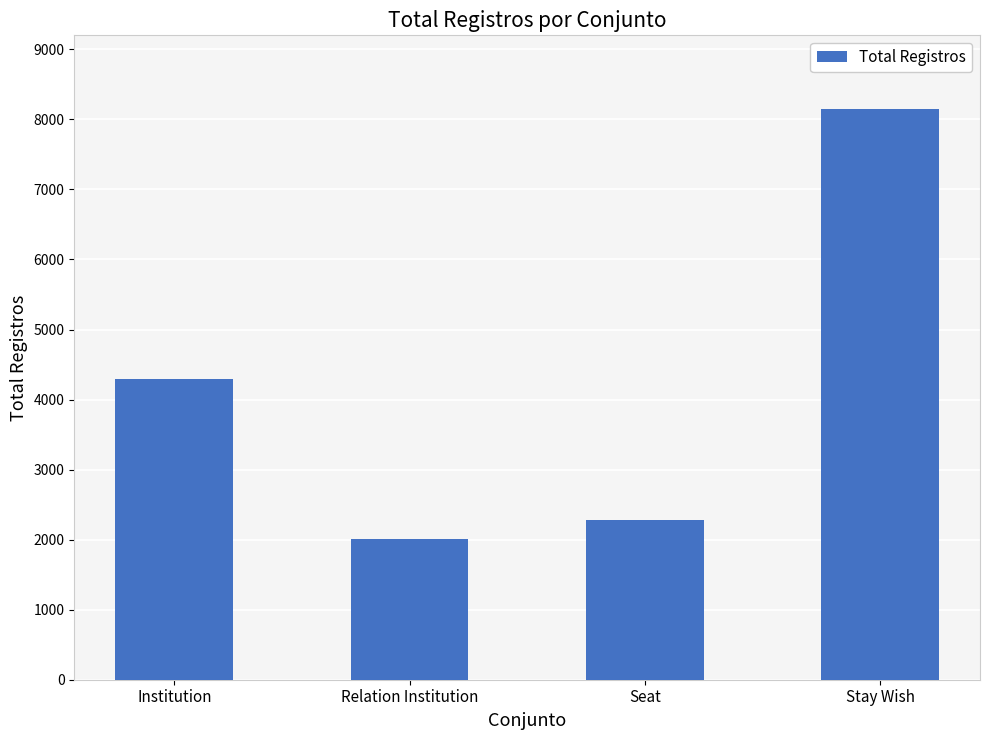

Rank the categories by value from lowest to highest.

Relation Institution, Seat, Institution, Stay Wish